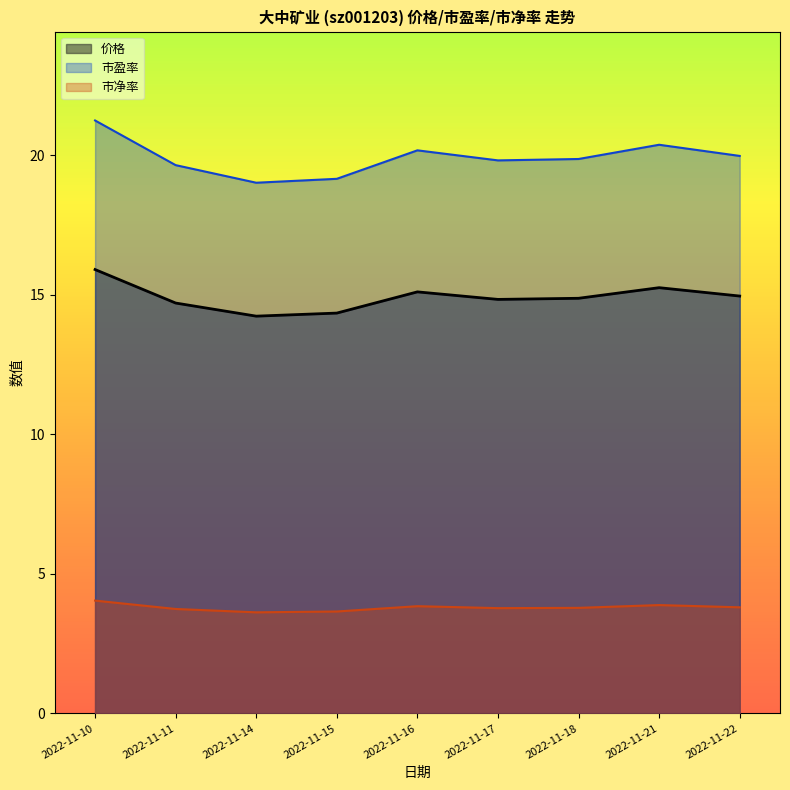

Where is 价格 nearest to the value 15?

2022-11-22